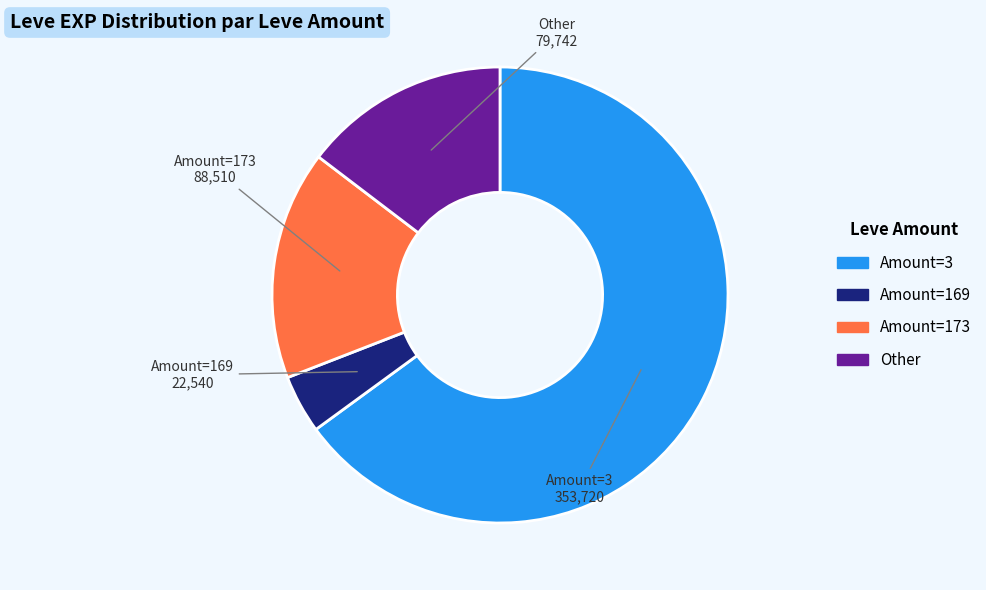

Does any single category account for the majority?

Yes